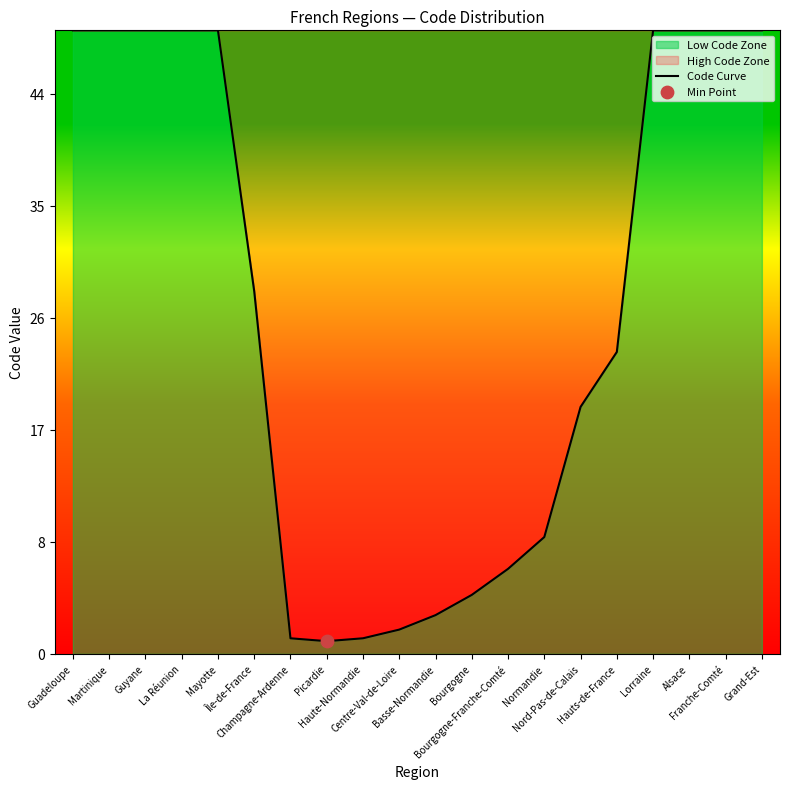

Between Mayotte and Hauts-de-France, which is larger?

Mayotte